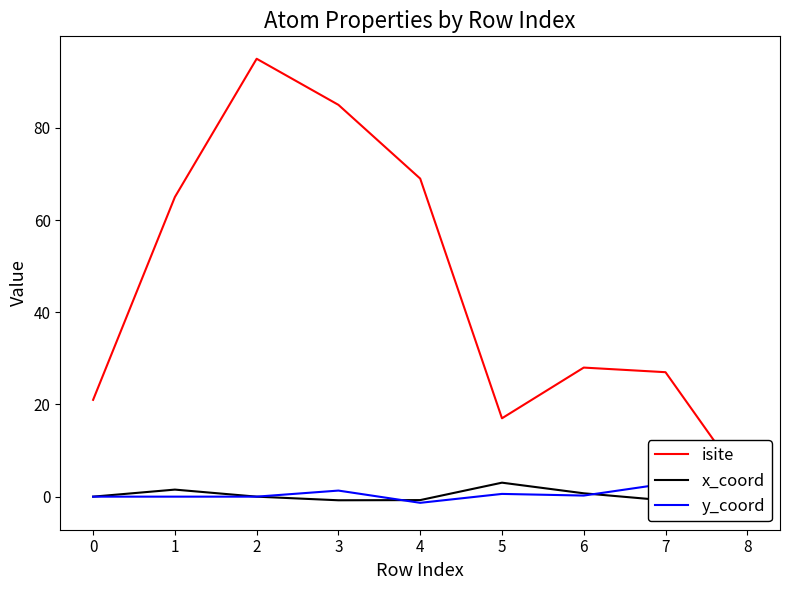

How many interior local peaks does the isite series have?

2